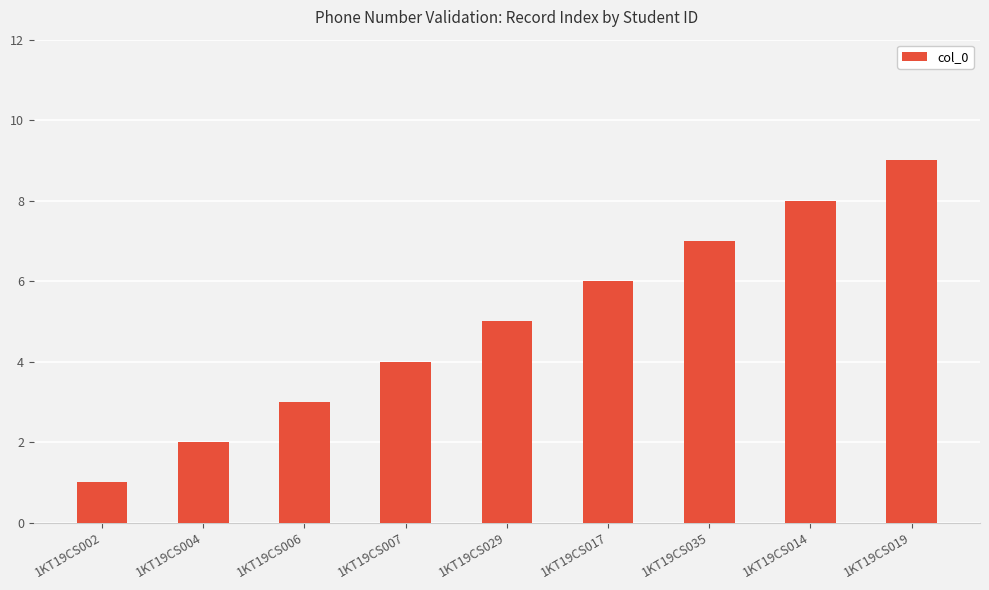

Which has a higher value, 1KT19CS019 or 1KT19CS006?

1KT19CS019